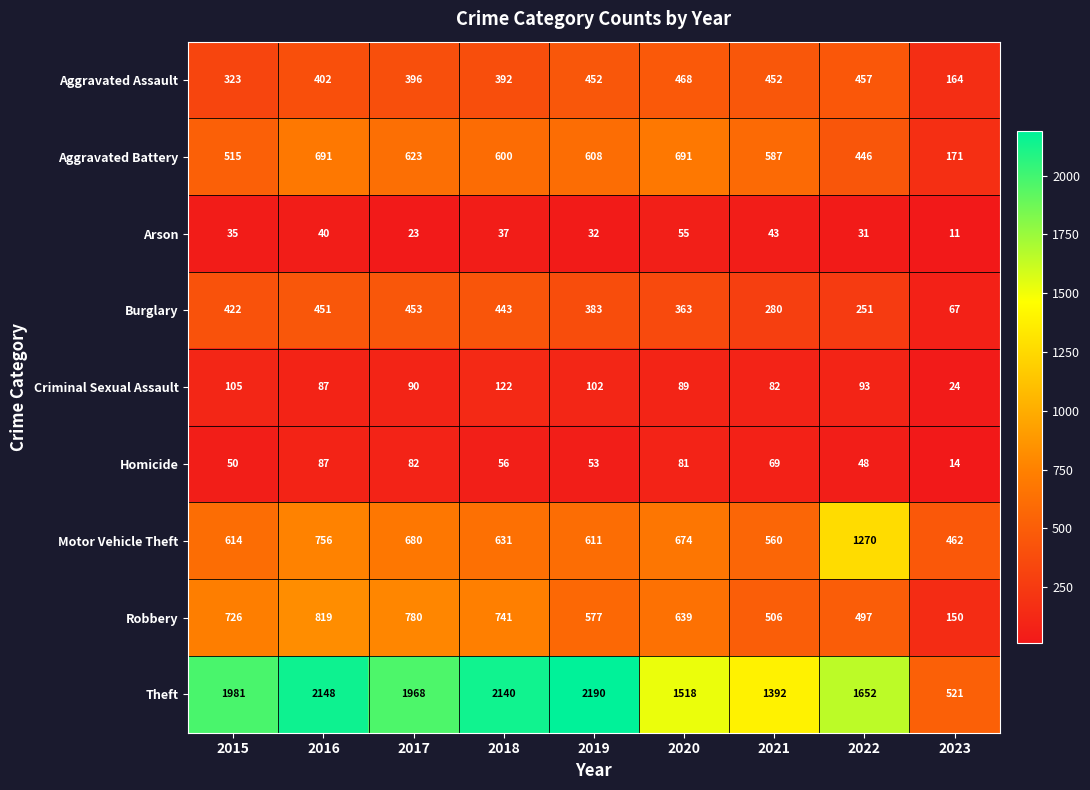

What is the greatest value displayed?

2190